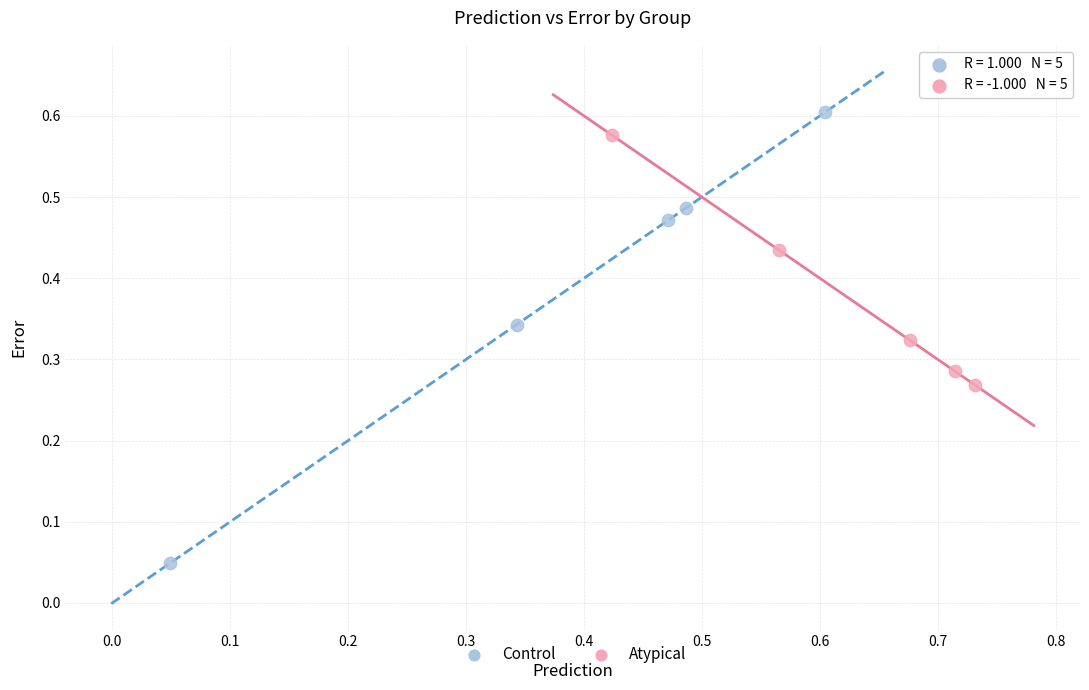

Which series has the widest spread of Y values?

Control